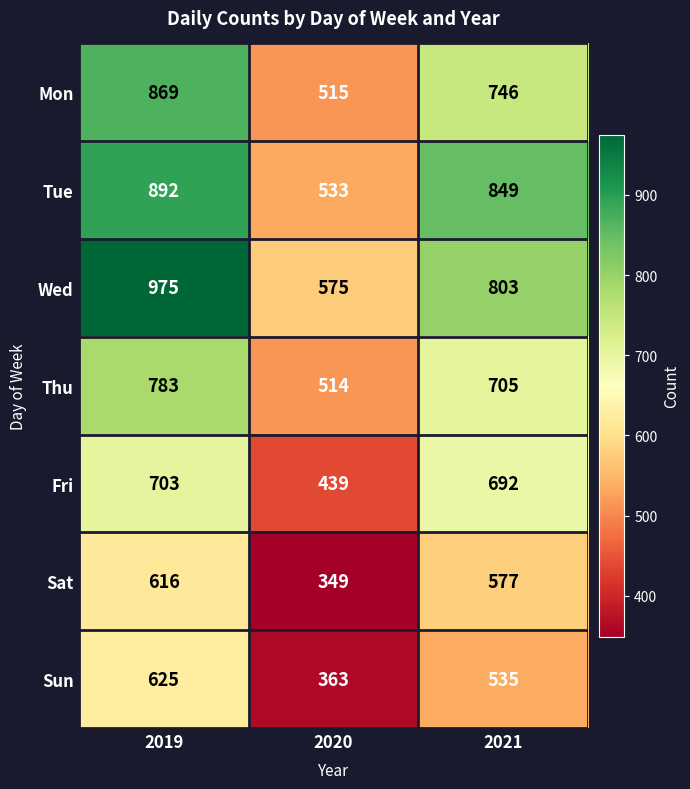

Which series has the largest total across all categories?

Wed